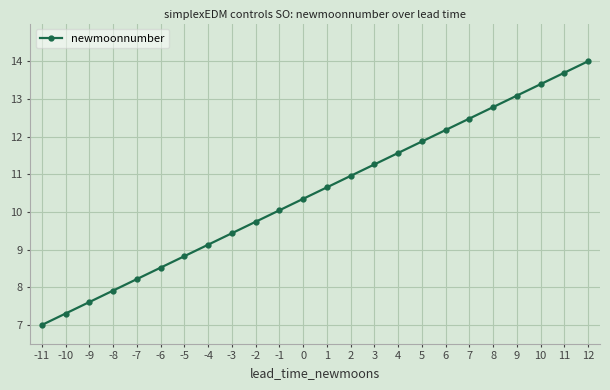

True or false: the data has more than 0 interior local peaks.

False